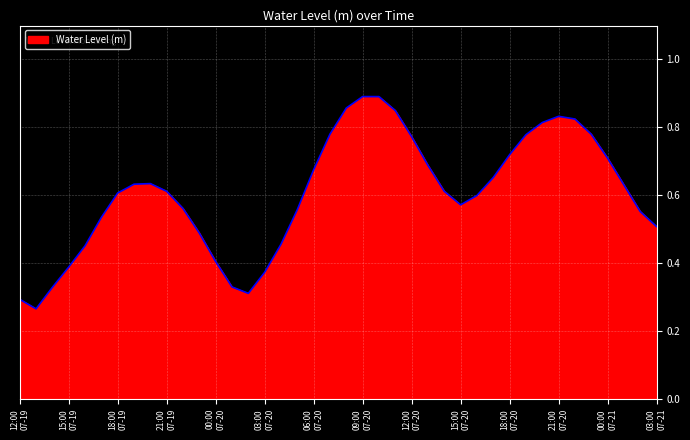

How many lines are shown in the chart?

1